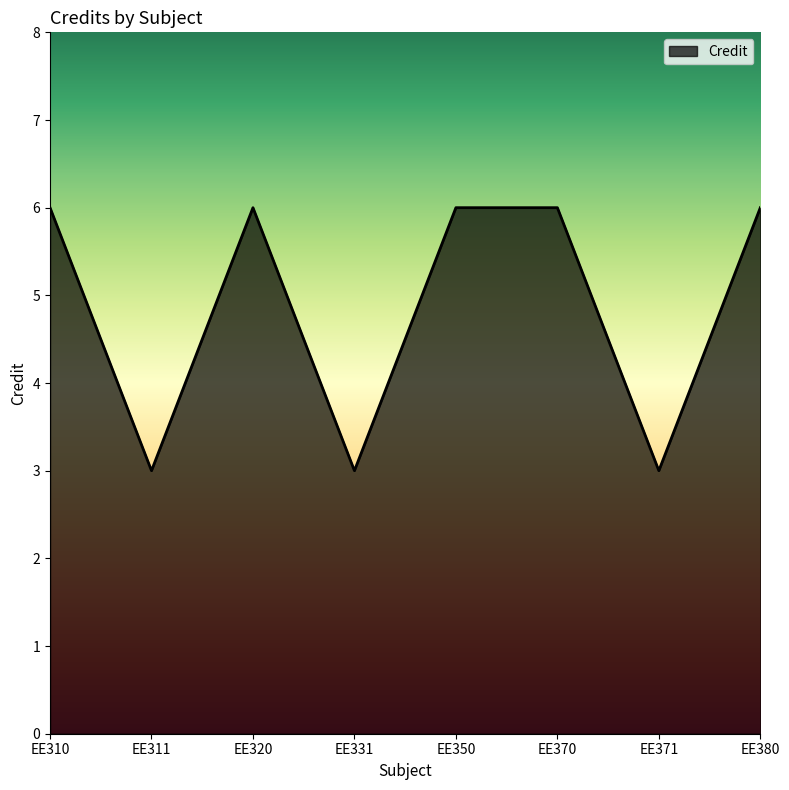

How many lines are shown in the chart?

1